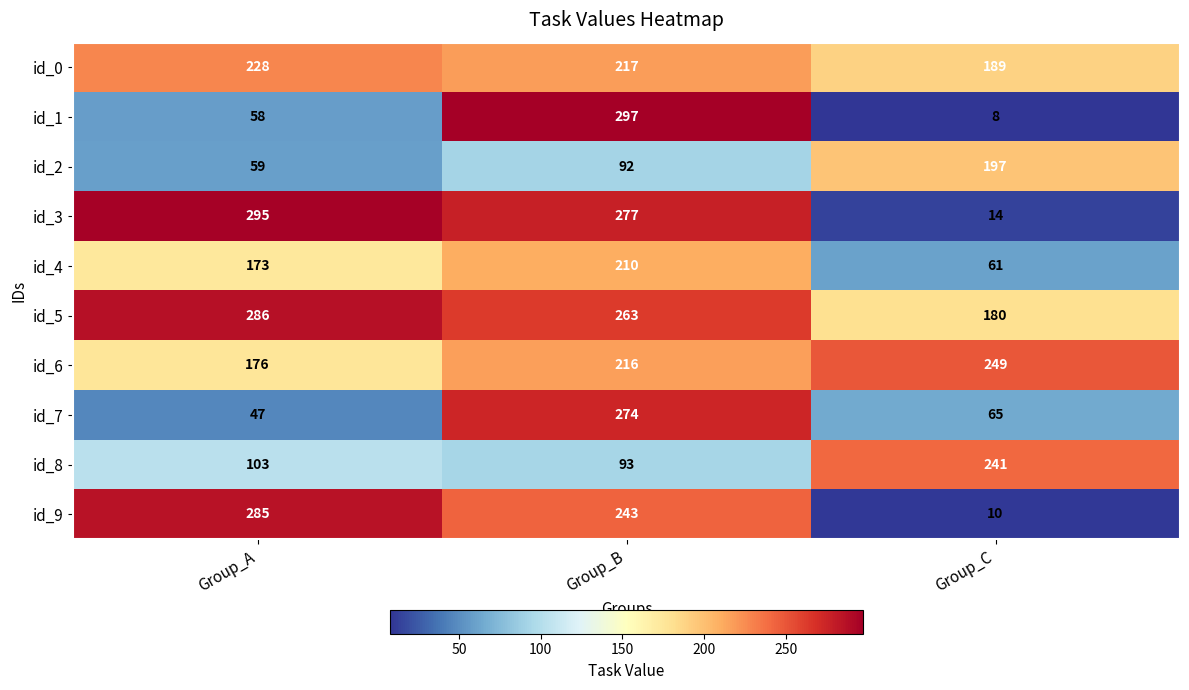

Between Group_A and Group_C, which series saw the biggest shift?

id_3